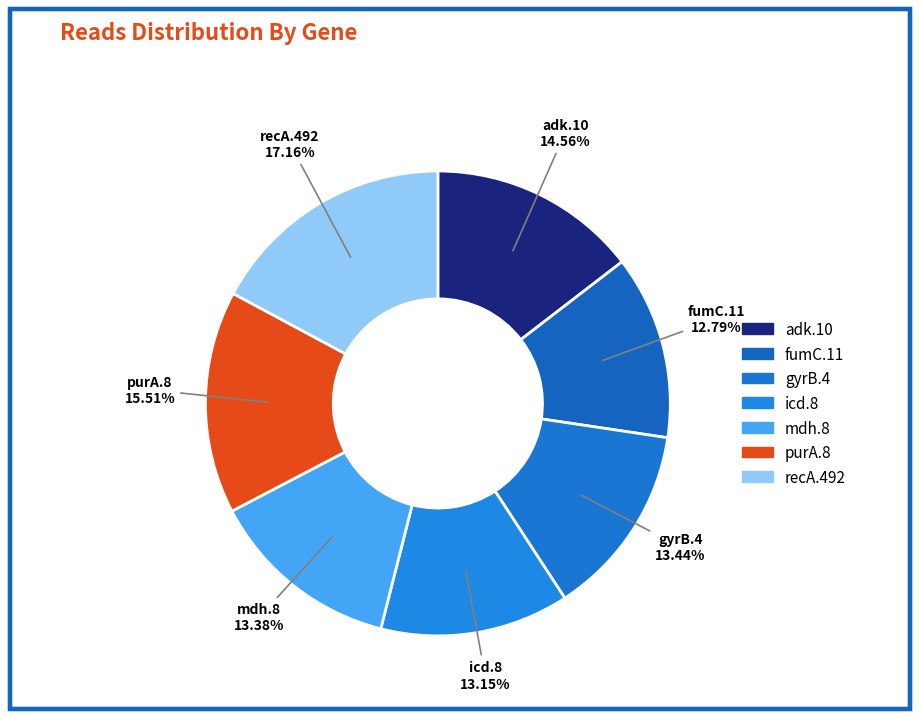

Count the number of slices in the pie.

7